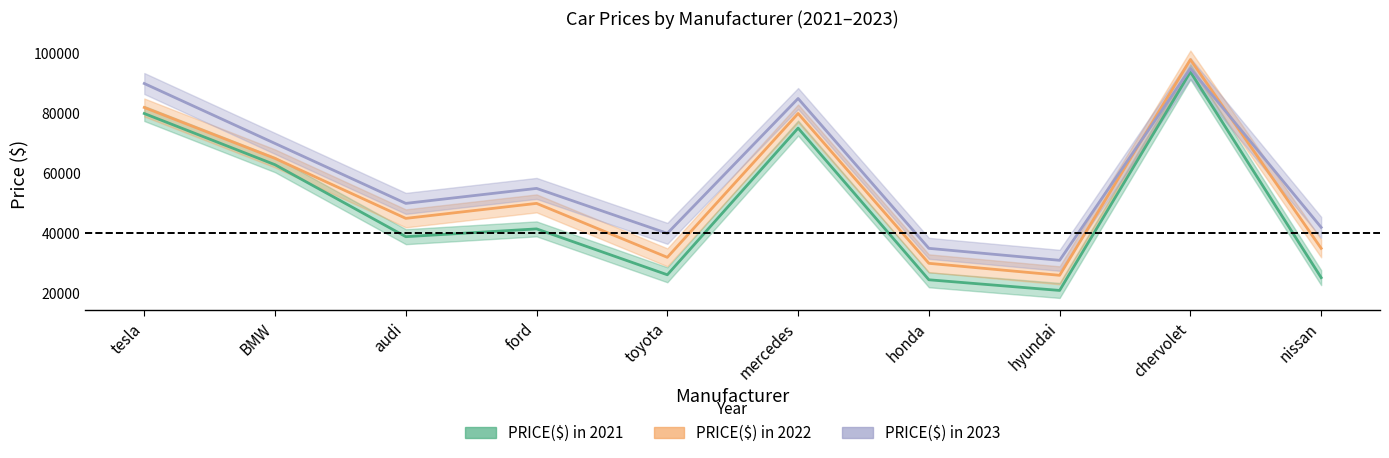

Which series has the widest spread of values?

PRICE($) in 2021